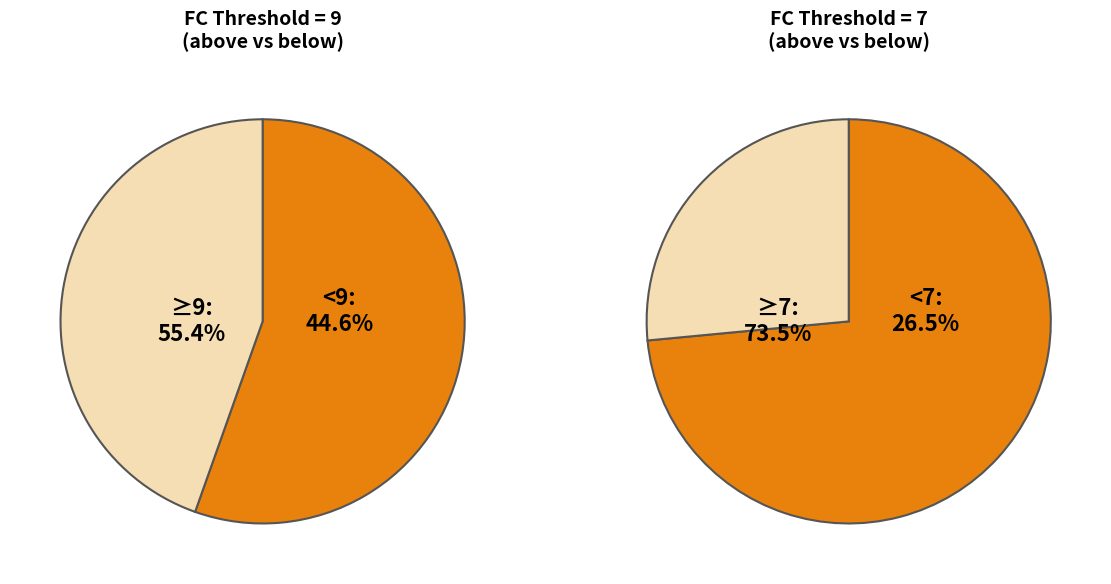

Does 18 account for over 50% of the chart?

No